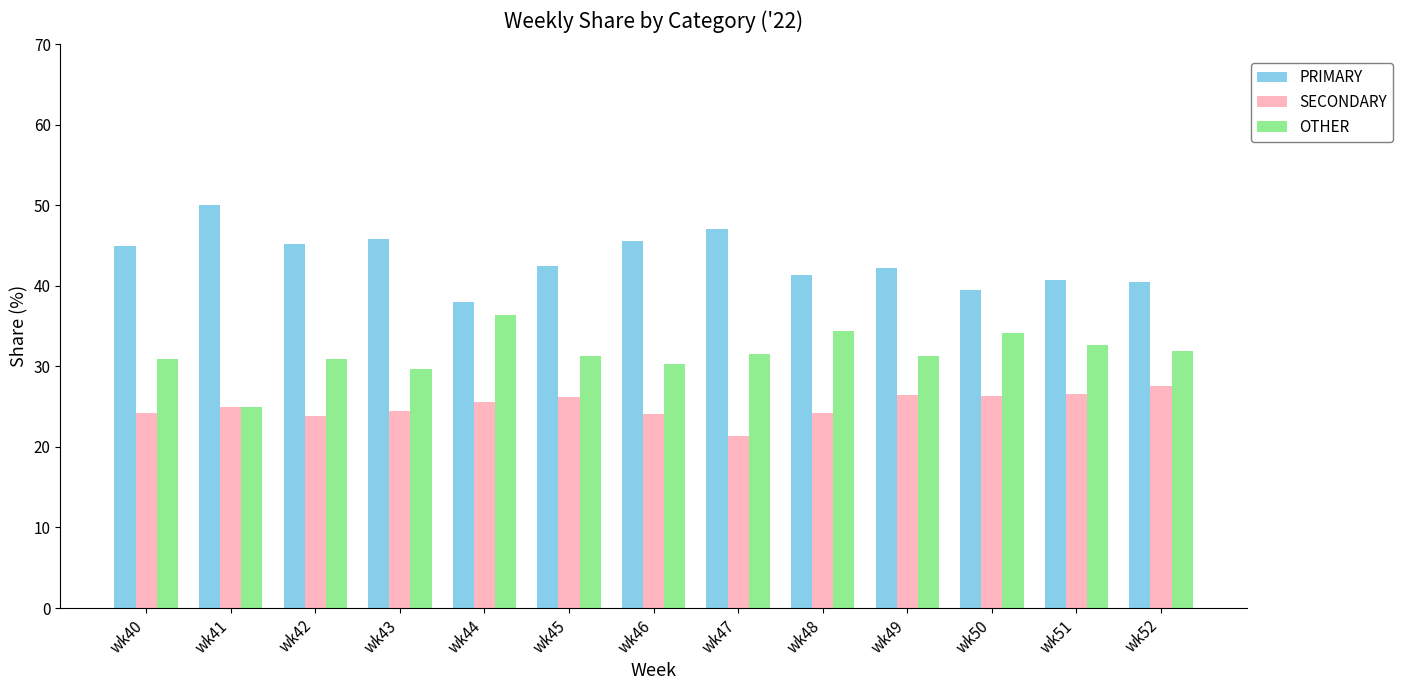

At how many categories does at least one series exceed 30?

13